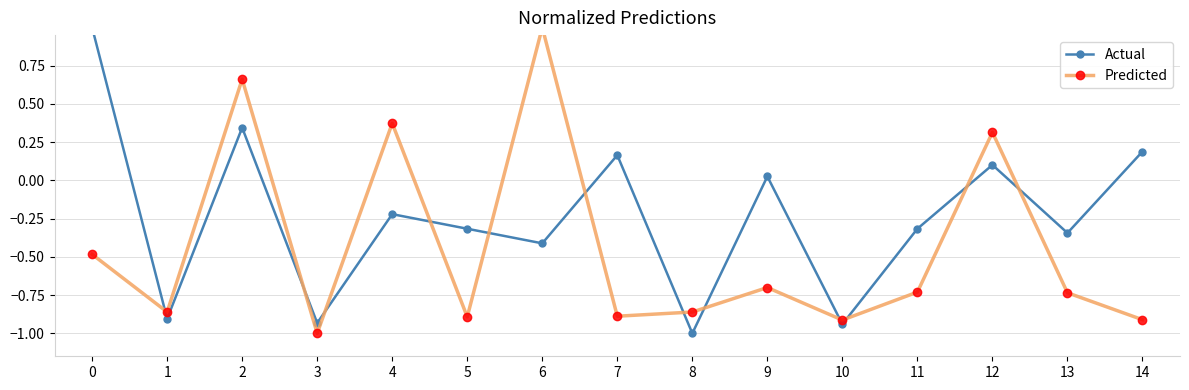

What is the difference between the maximum and minimum values in the Predicted series?

2.0